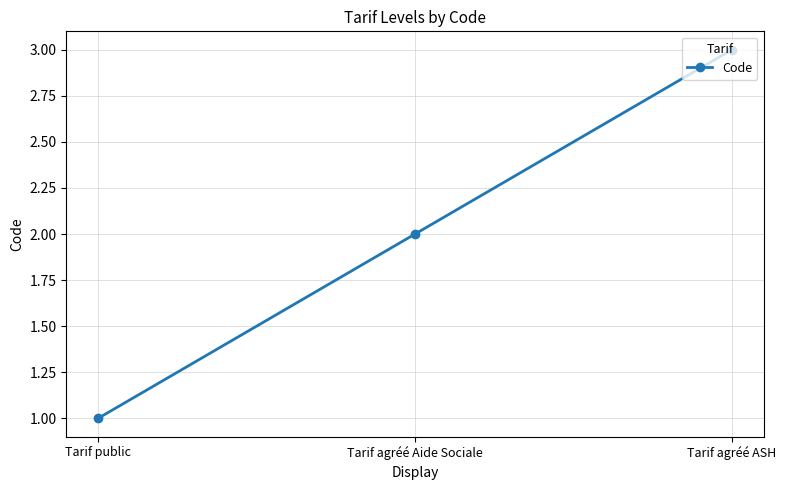

What is the label of the 2nd point from the left?

Tarif agréé Aide Sociale